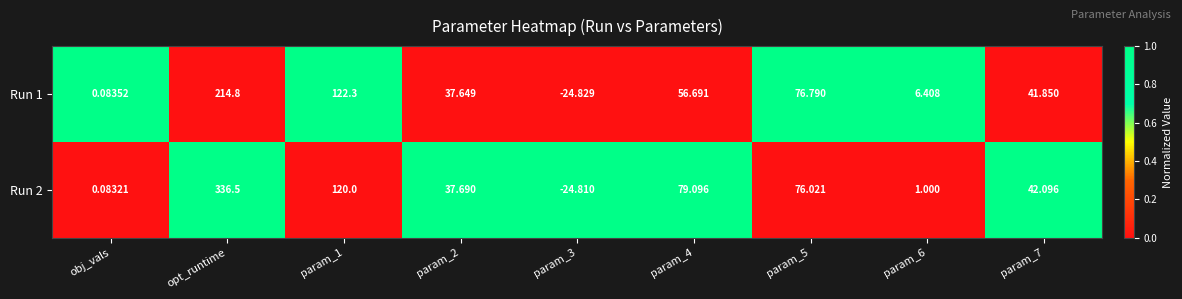

Rank the series by their maximum value, from lowest to highest.

Run 1, Run 2